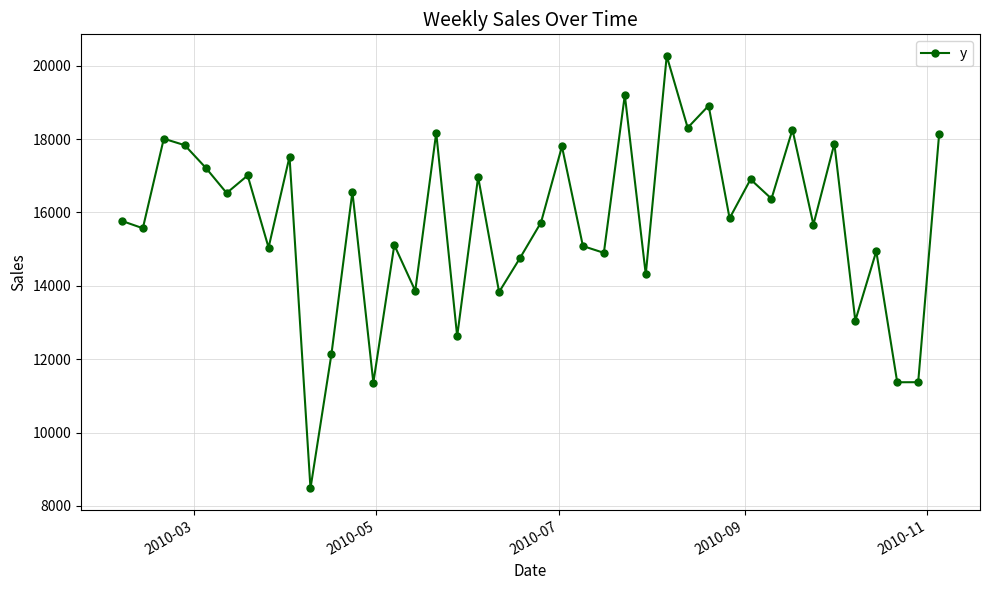

What is the greatest value displayed?

20263.5